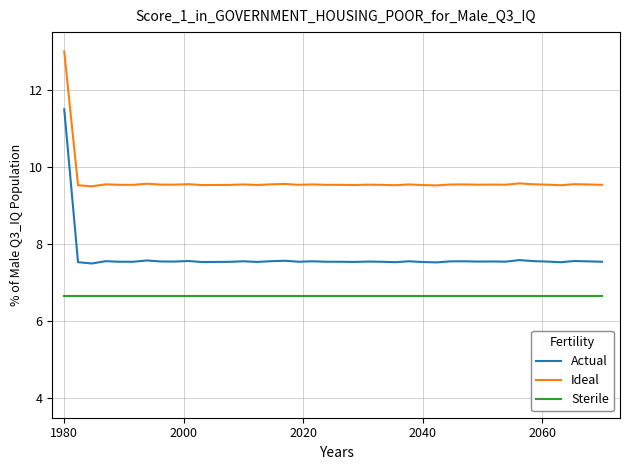

What is the average value of the Actual series?

7.6